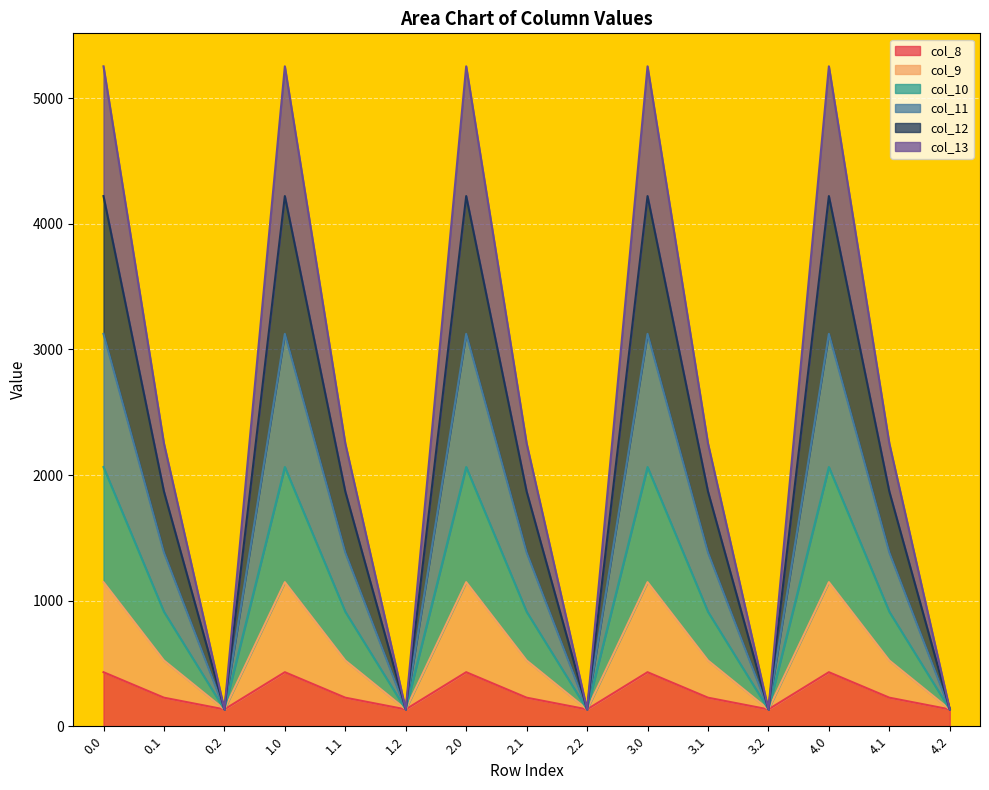

What is the greatest value displayed?

5253.2